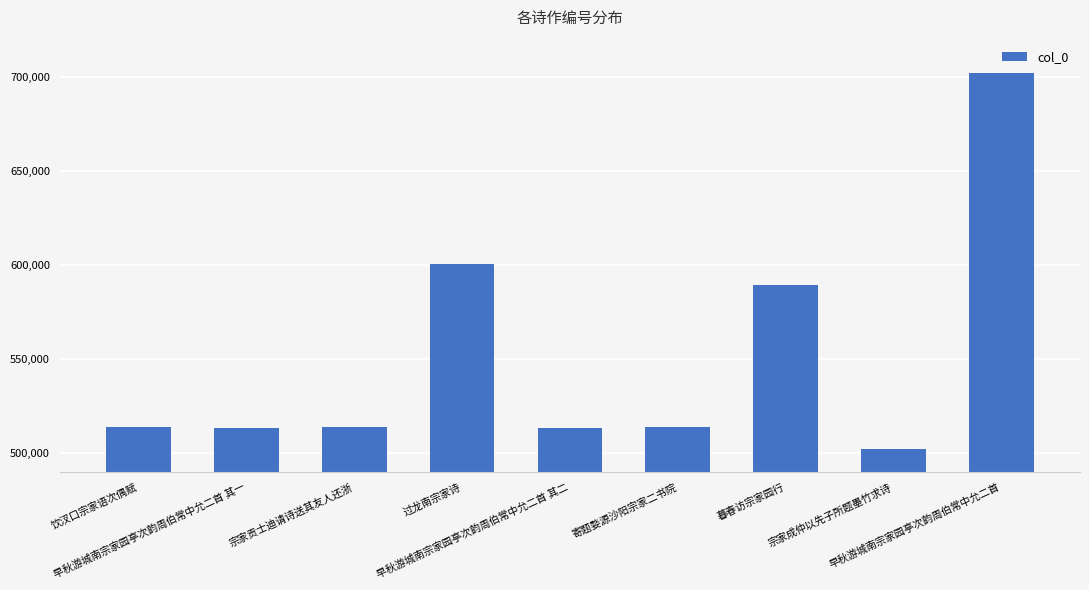

What is the difference between the maximum and minimum values?

200120